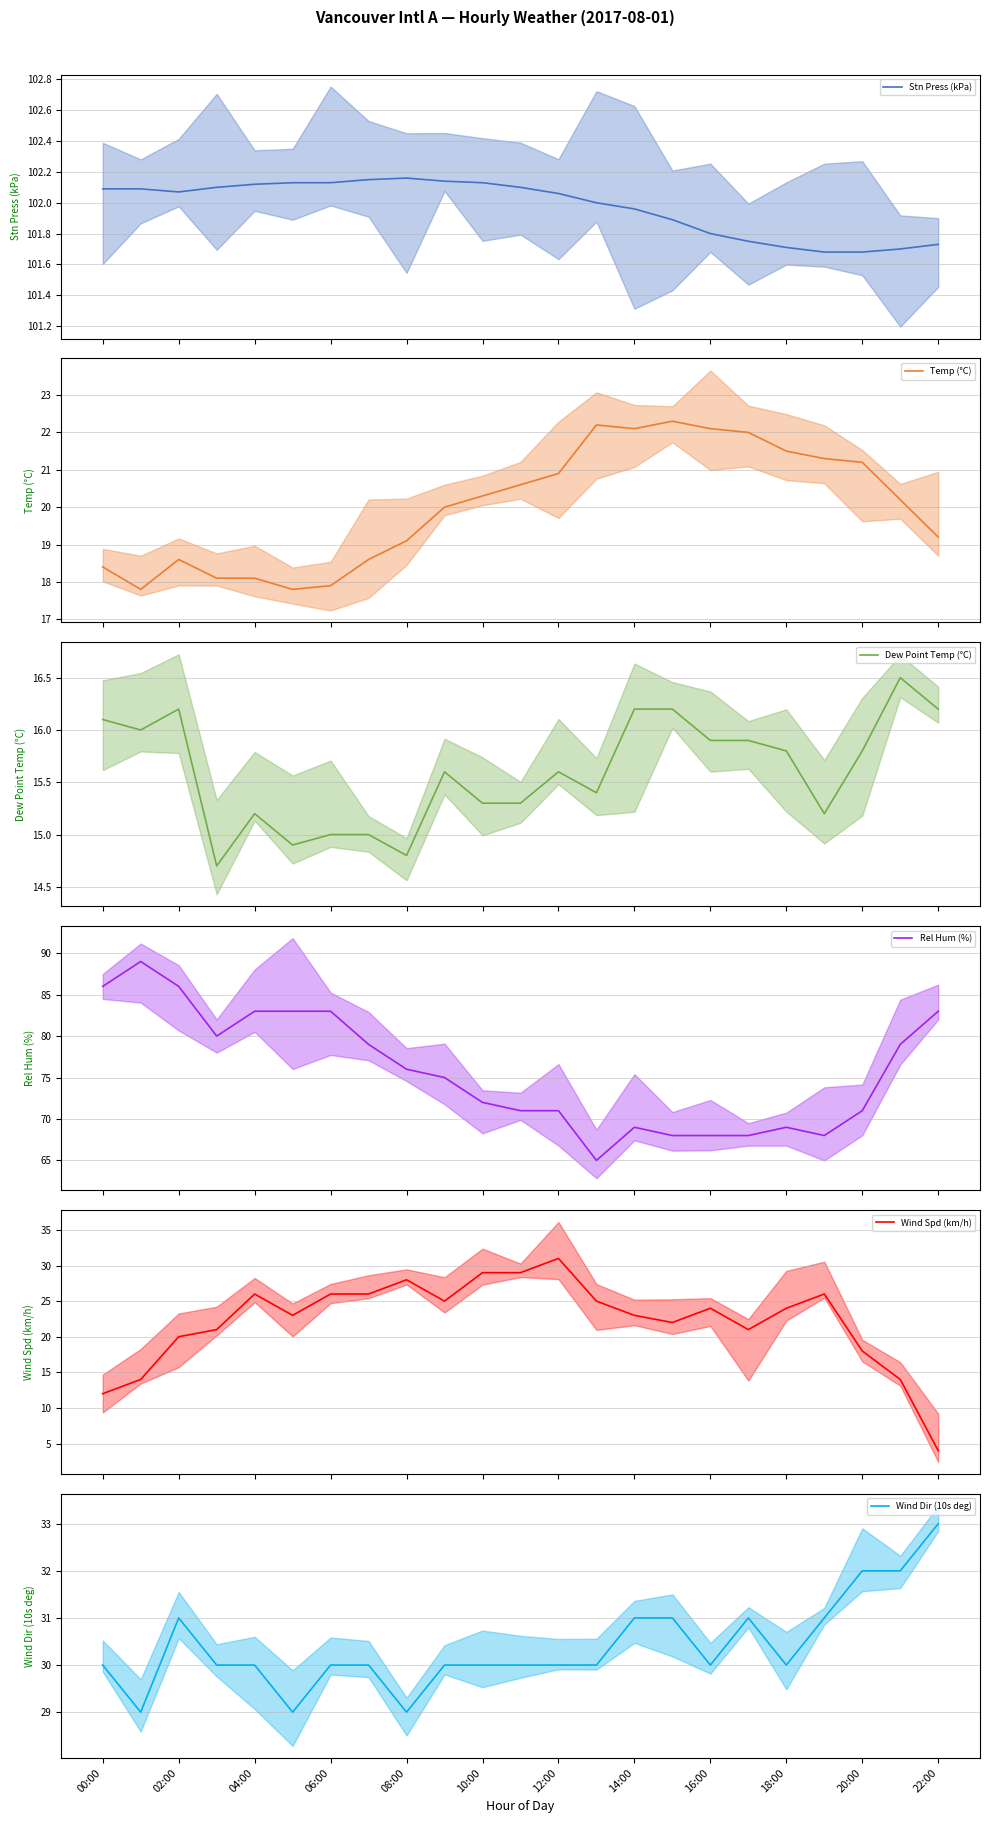

True or false: Wind Dir (10s deg) has more than 0 interior local peaks.

True